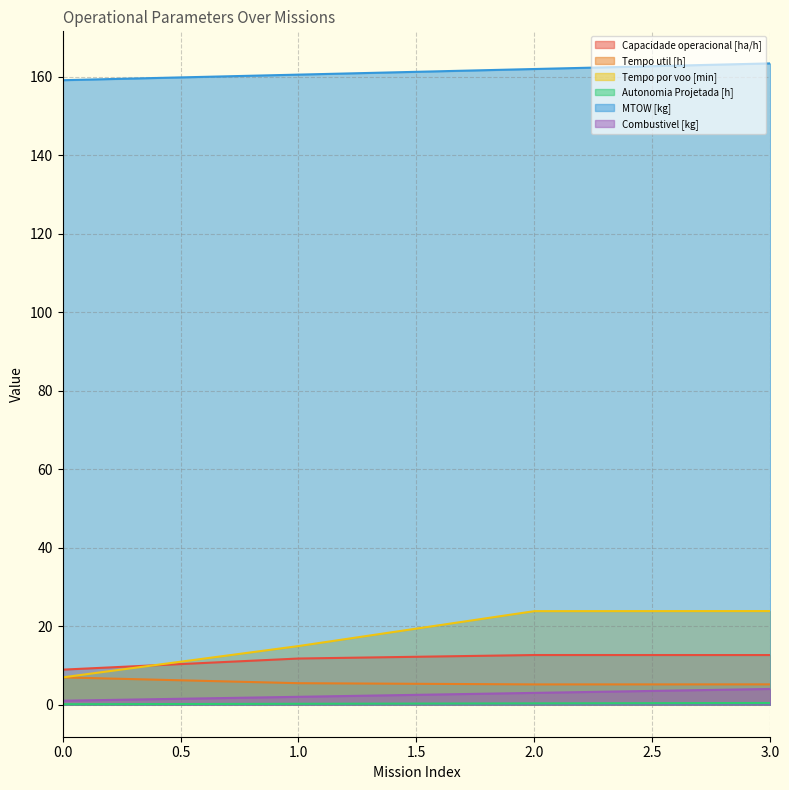

Is the value of Autonomia Projetada [h] at 3.0 greater than the value of MTOW [kg] at 1.0?

No